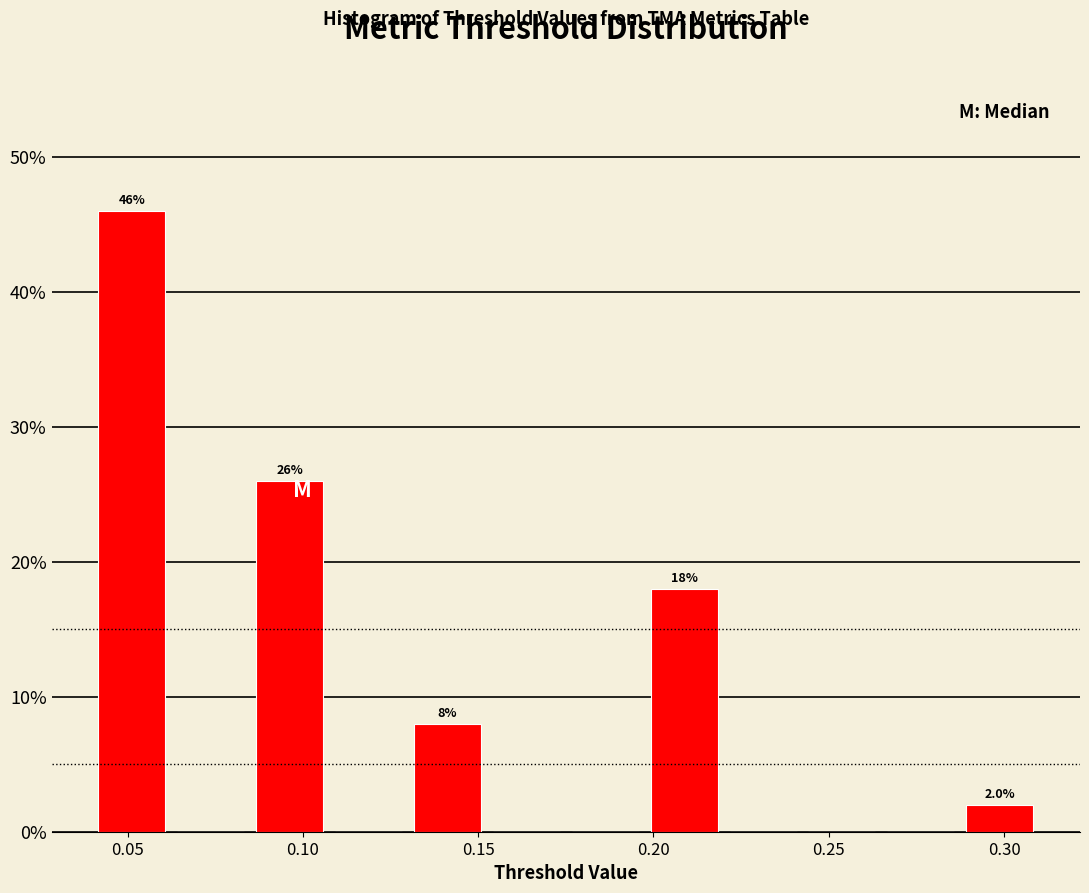

Which range on the x-axis has the tallest bar?

0.040 to 0.065